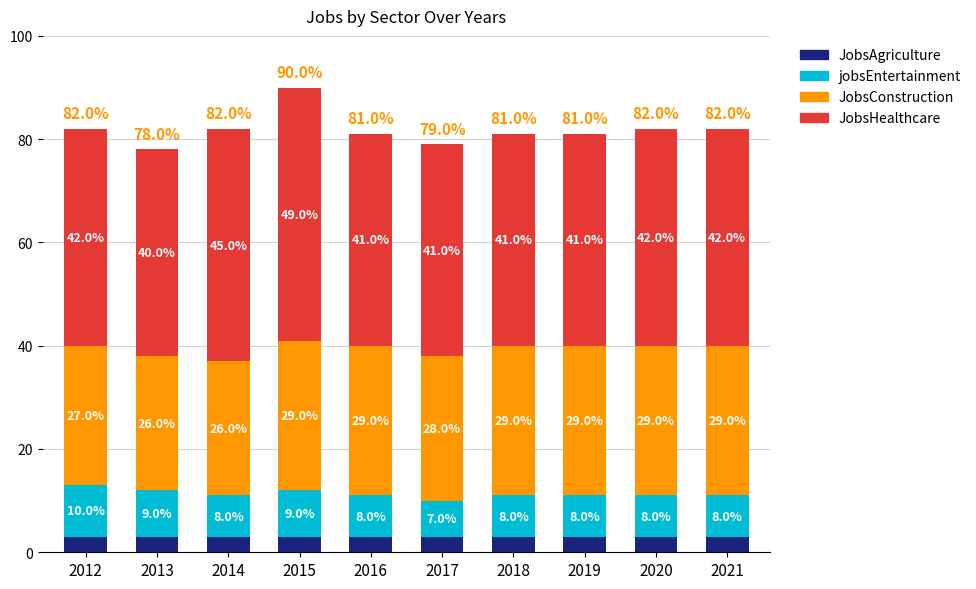

What are all the series names shown in the legend?

JobsAgriculture, jobsEntertainment, JobsConstruction, JobsHealthcare